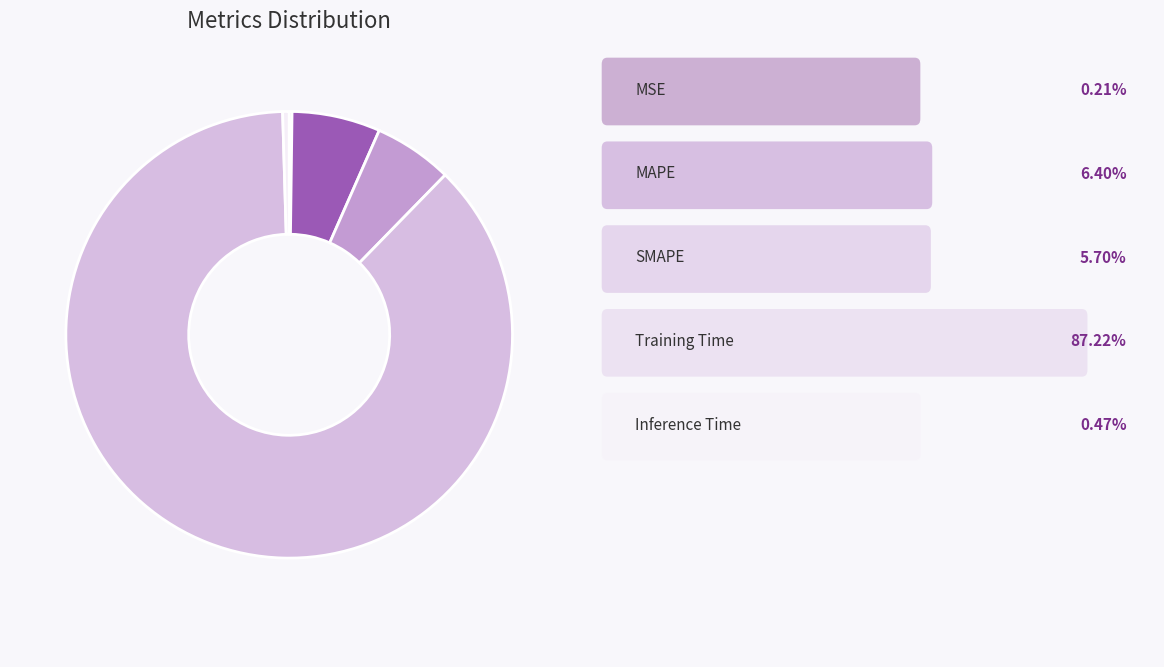

Is there a majority slice in this chart?

Yes